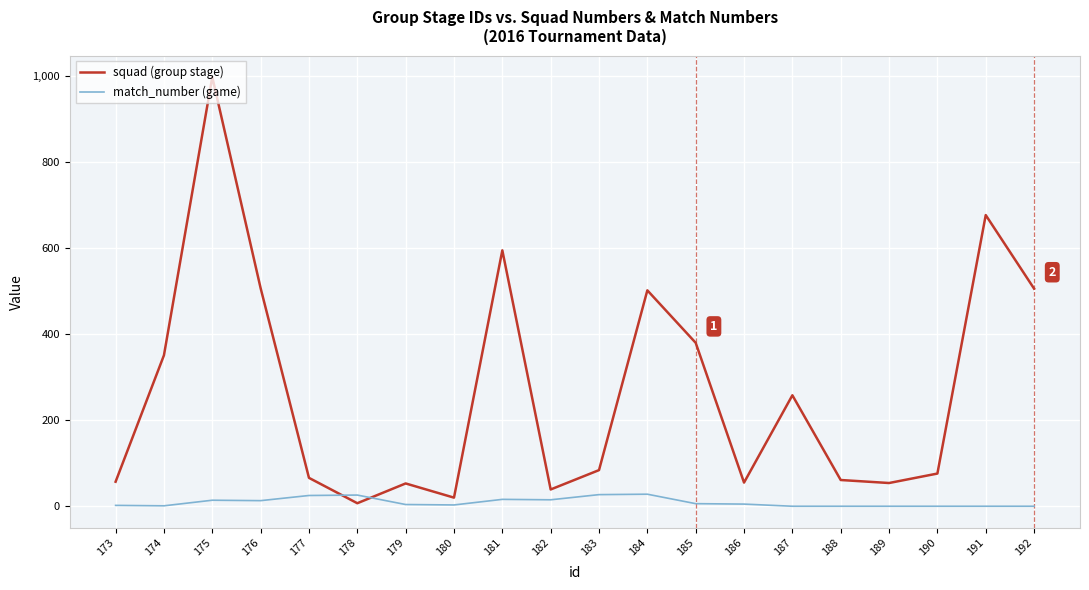

What is the spread (max minus min) of values at 185?

374